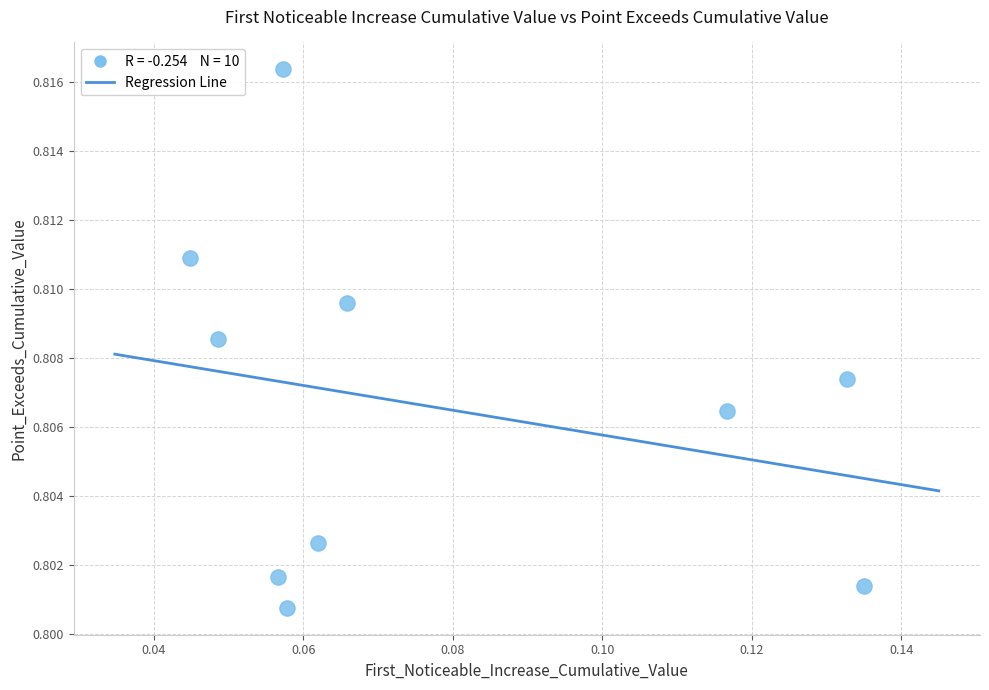

How many points are shown in the scatter plot?

10